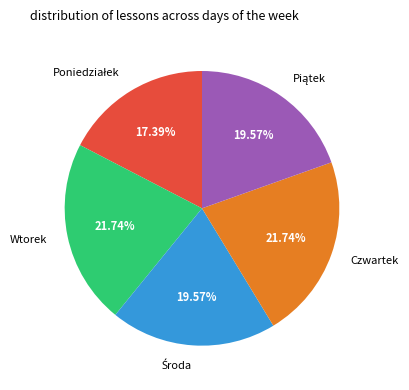

Does any single category account for the majority?

No